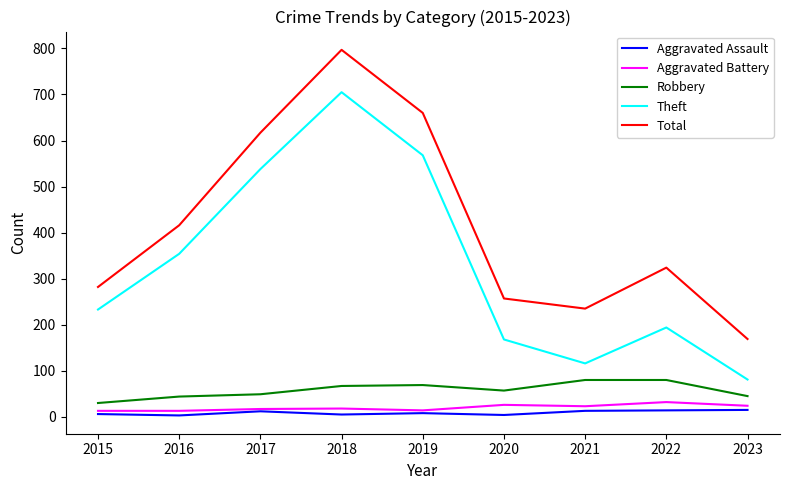

Is the value of Aggravated Assault at 2019 greater than the value of Theft at 2018?

No